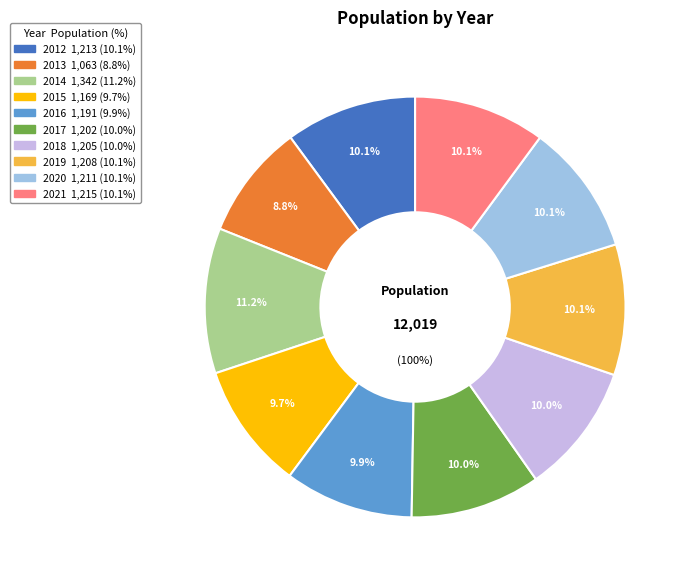

How many segments does this pie chart have?

10